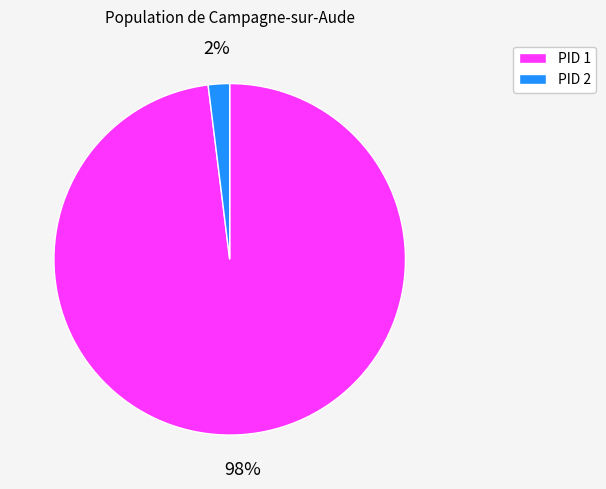

How many segments does this pie chart have?

2